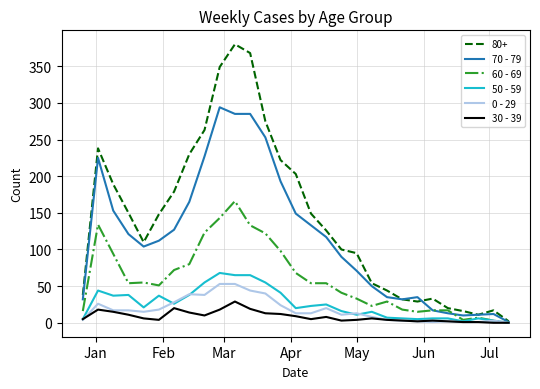

Which series has the largest total across all categories?

80+